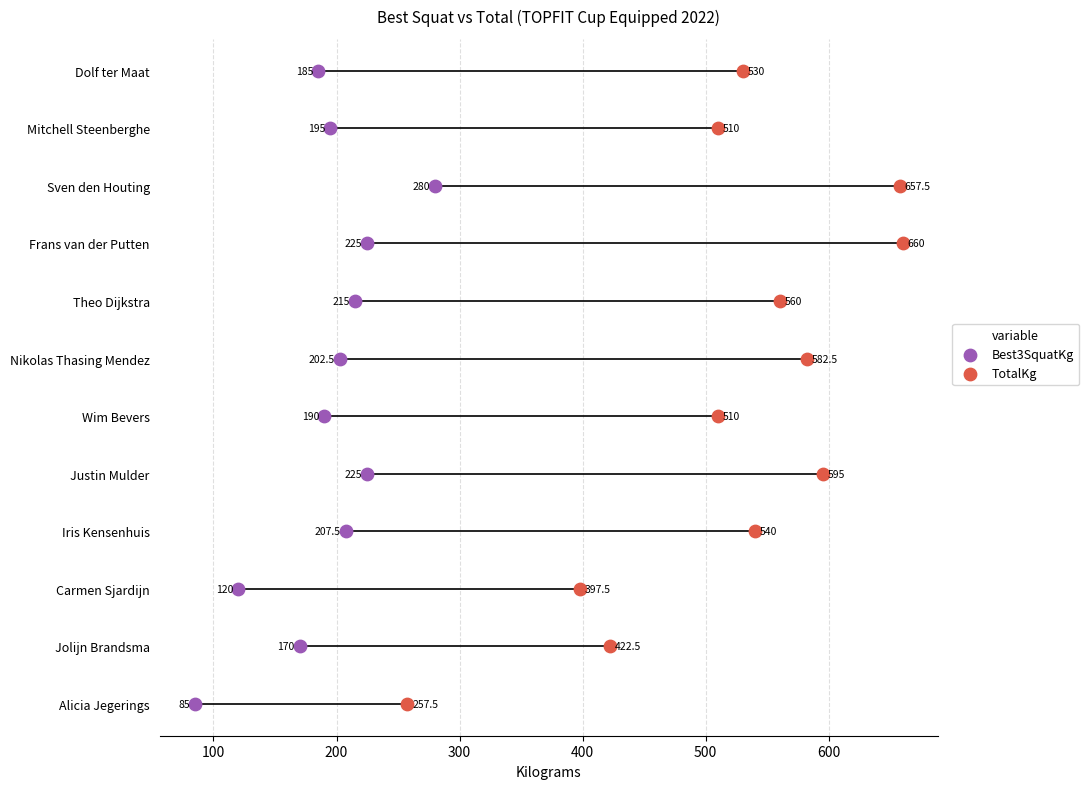

Which series reaches the minimum Y coordinate?

Best3SquatKg